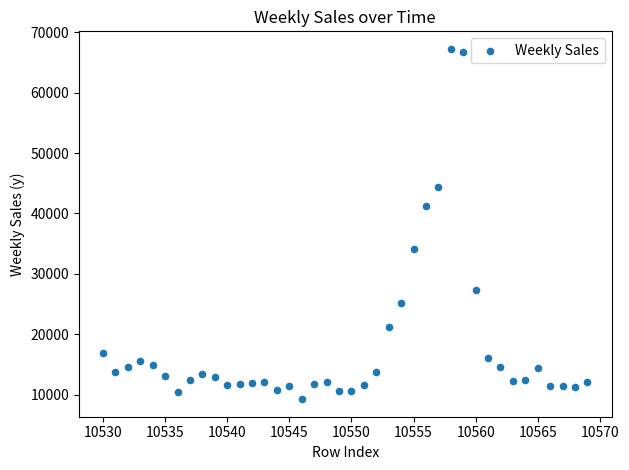

What is the range of Y values (max minus min)?

57971.1